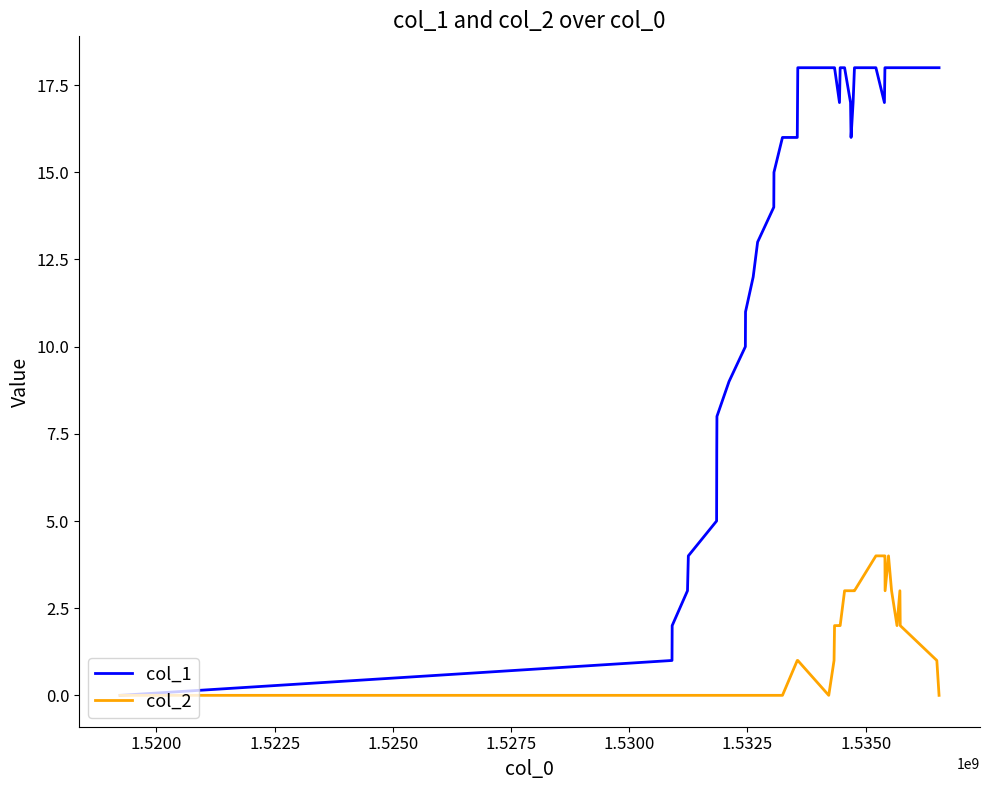

Rank the series by their maximum value, from lowest to highest.

col_2, col_1